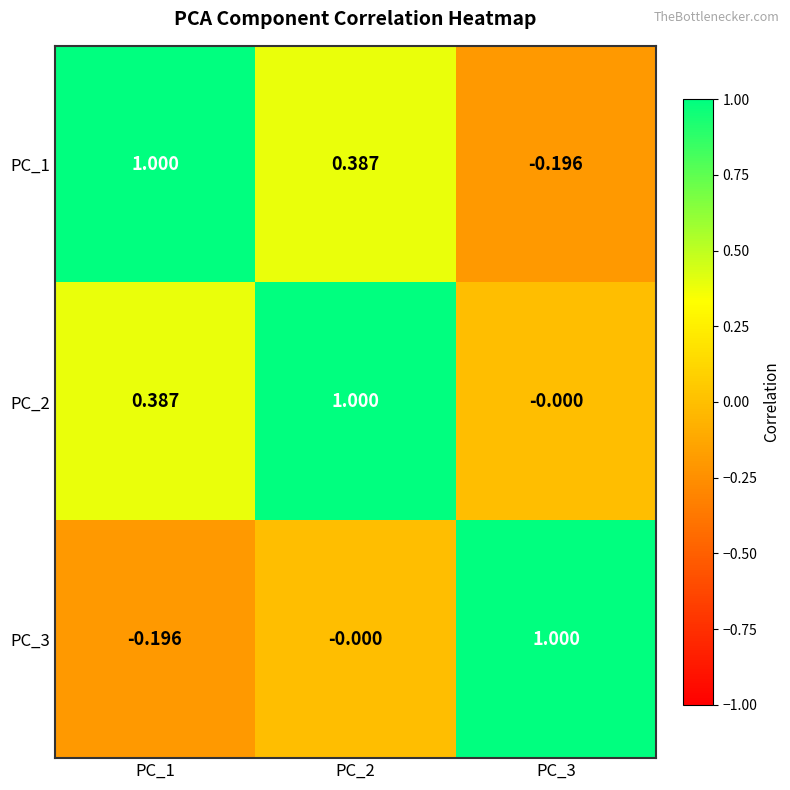

Is the value of PC_2 at PC_3 greater than the value of PC_1 at PC_2?

No